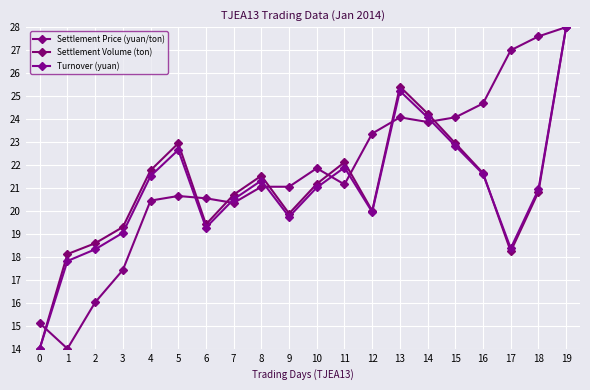

Where does the Settlement Volume (ton) series first go above 21?

4